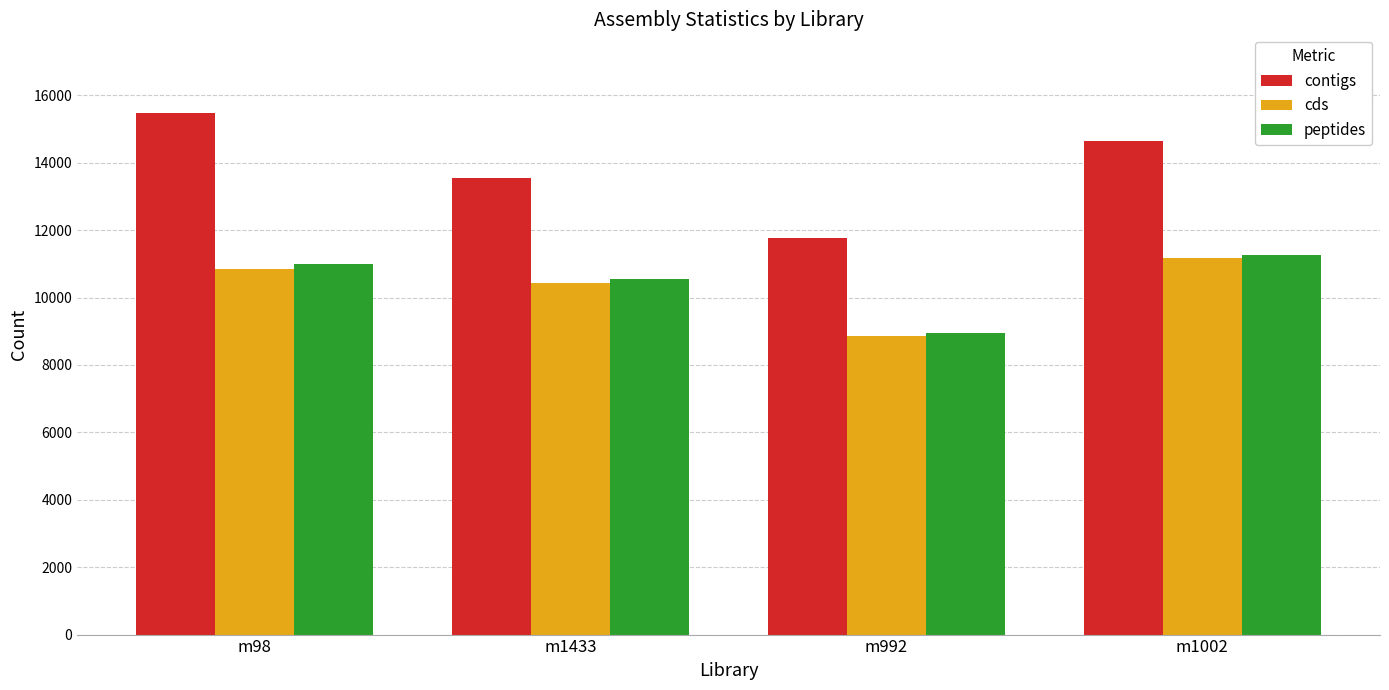

Which series has the widest spread of values?

contigs